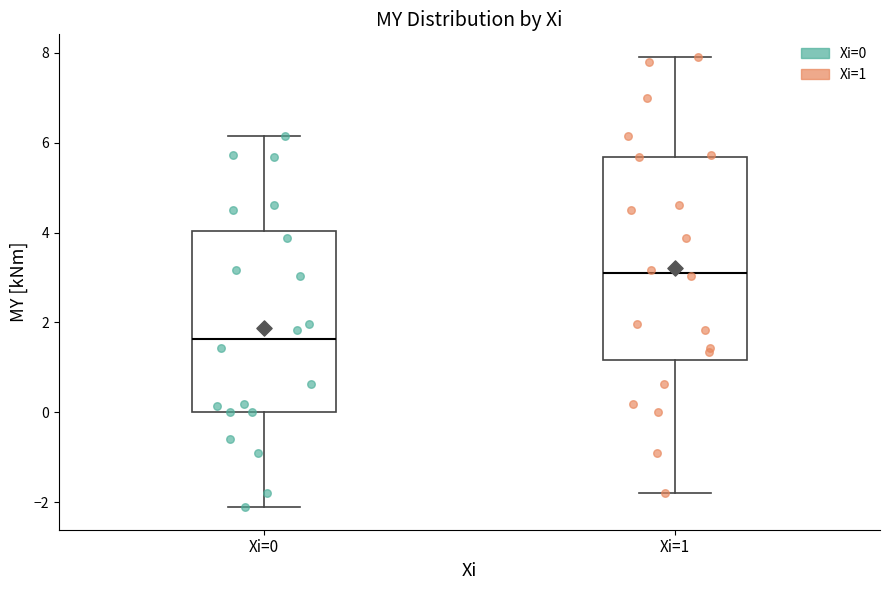

Which box's median line is the highest?

Xi=1